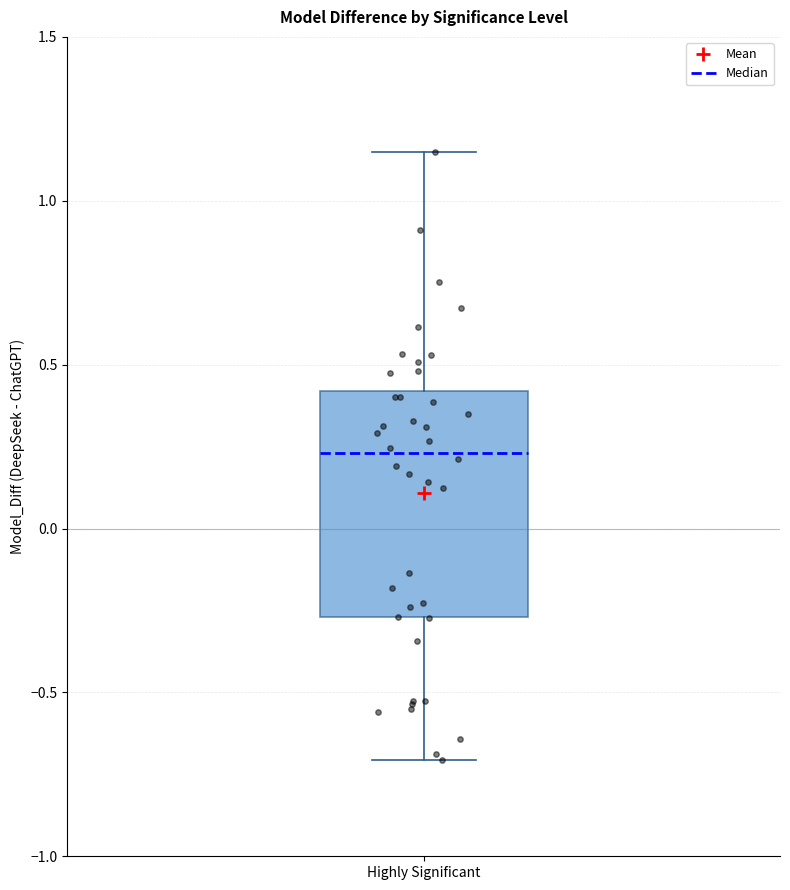

Where does the upper whisker of the box for Highly Significant end on the y-axis? The values are not printed on the chart, so give them approximately, as read against the axis.

1.15